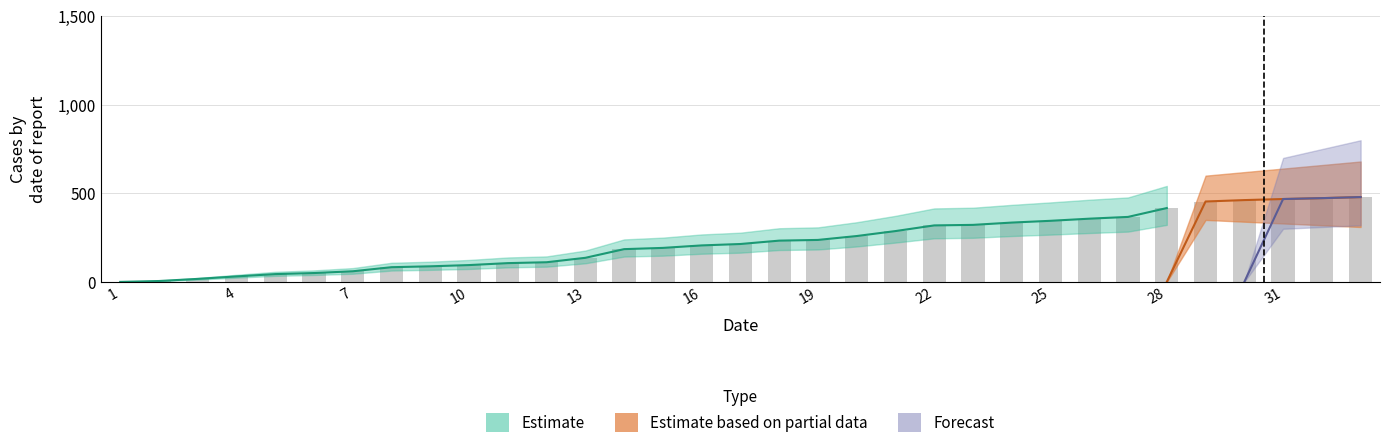

Which has a higher value, 22 or 30?

30